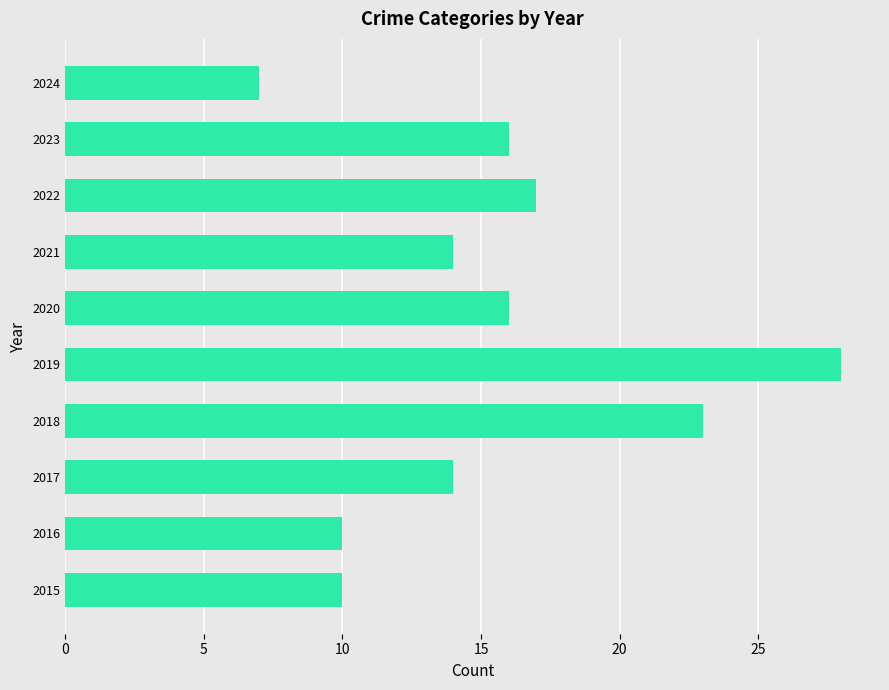

At which label is the value closest to 17?

2022